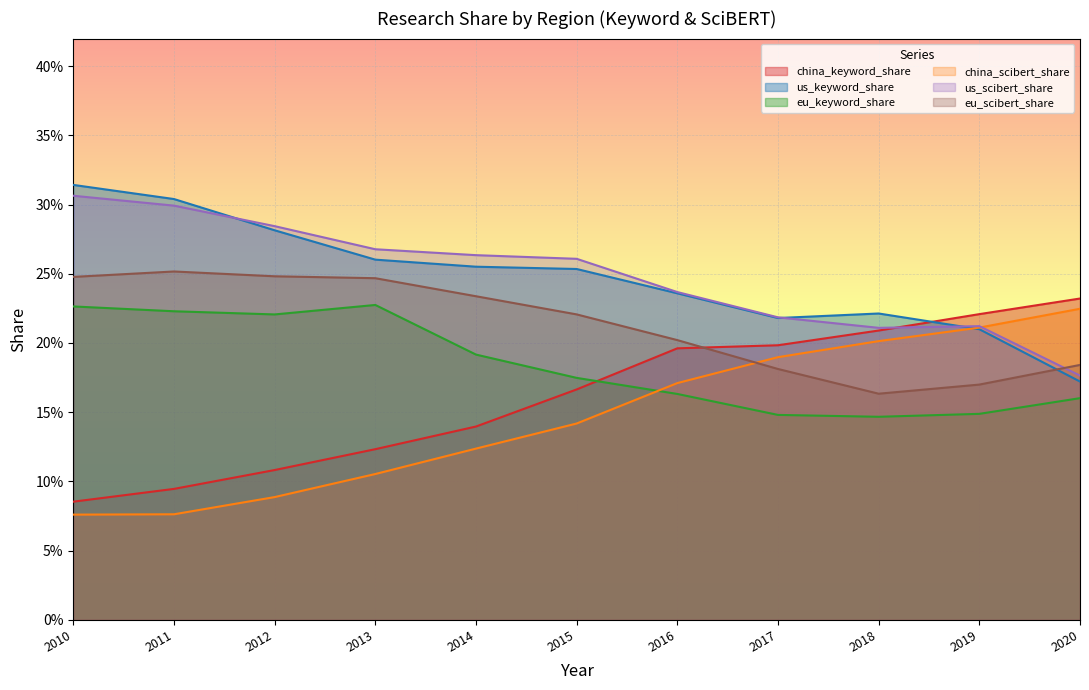

How many data points does each series have?

11